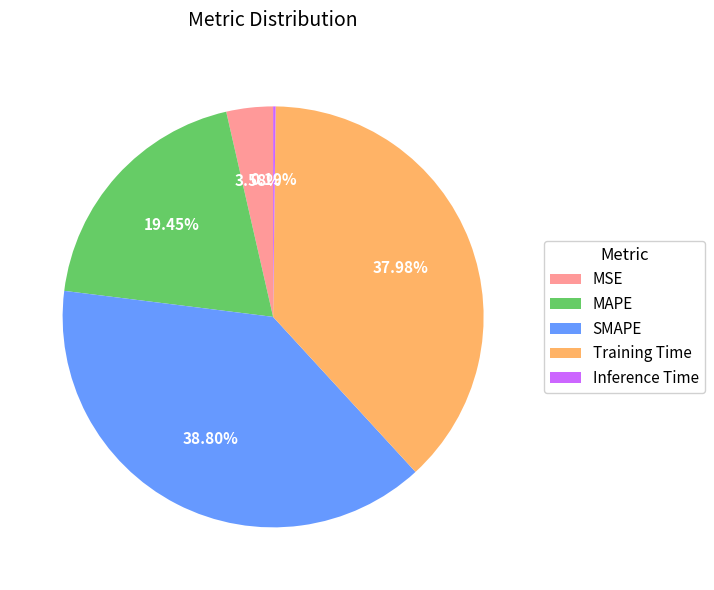

Is there a majority slice in this chart?

No